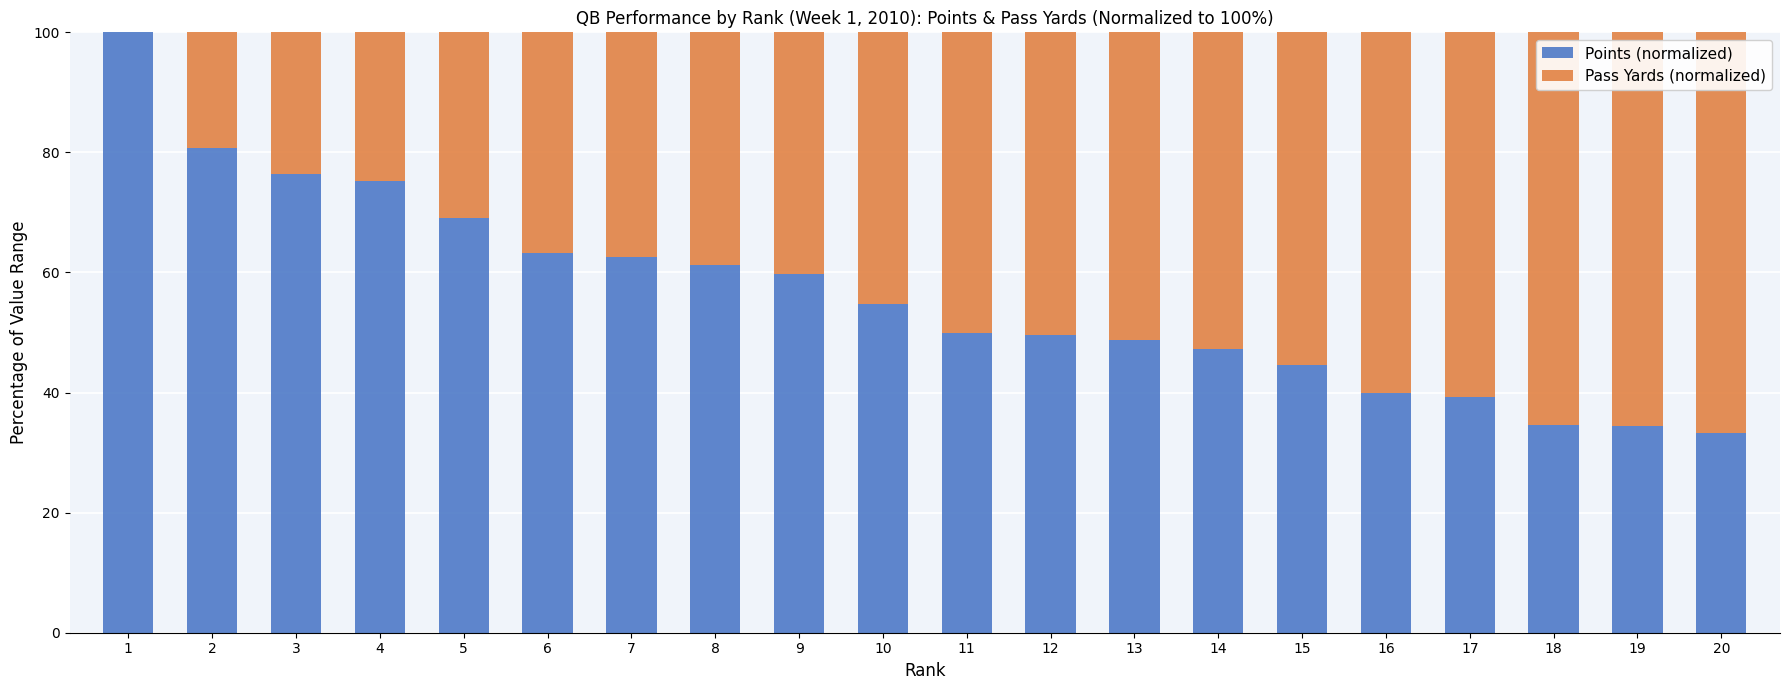

What value does the Points (normalized) series have at 13?

48.8